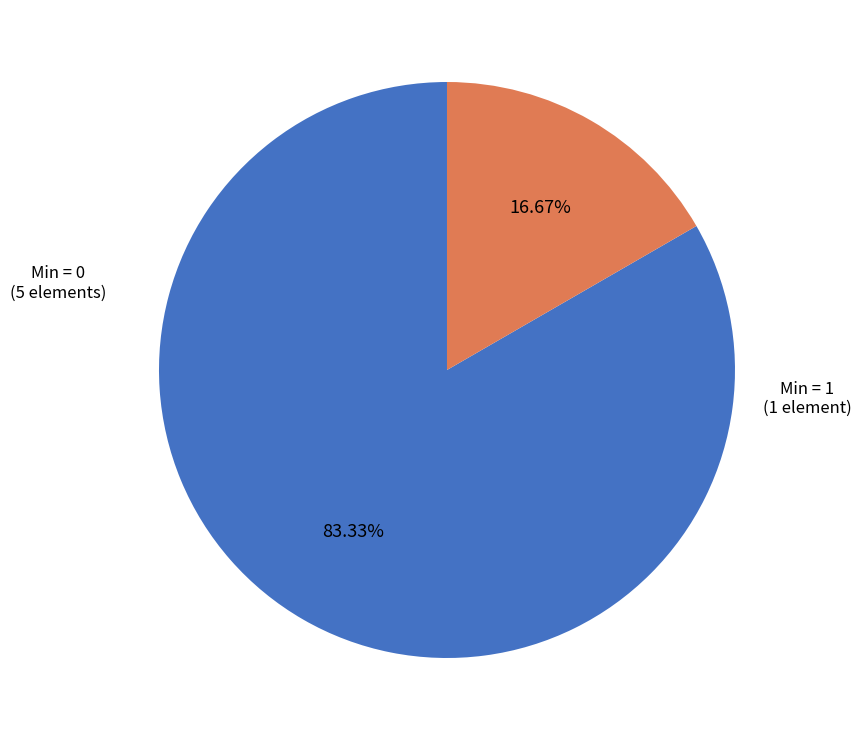

Is there any slice that represents more than half of the pie?

Yes